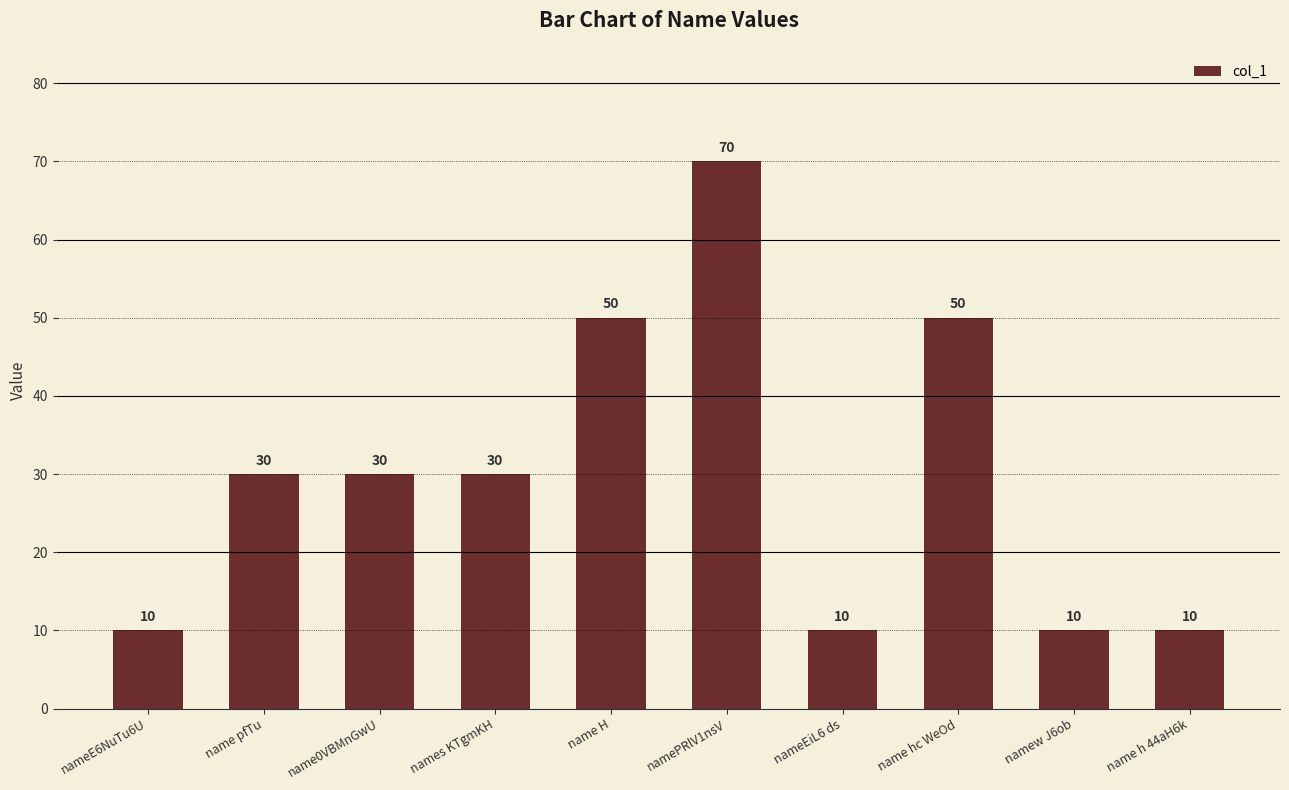

How many distinct data groups are displayed?

1